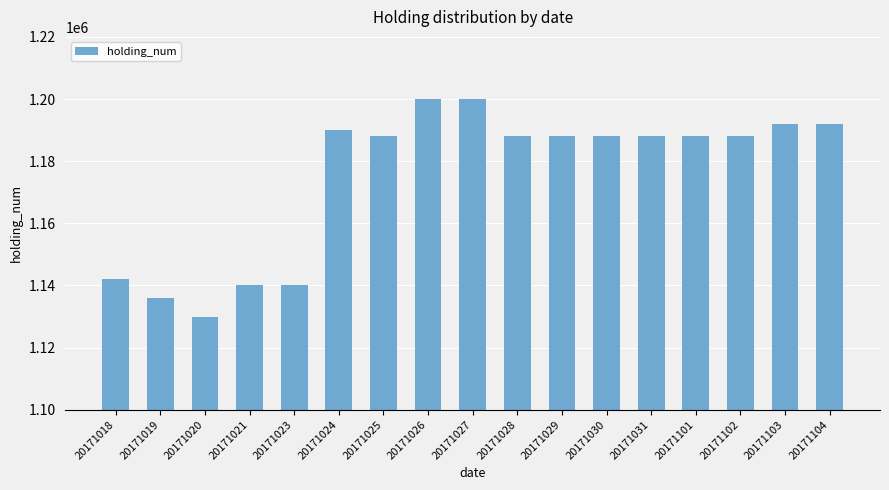

The value at 20171027 is 281886. True or false?

False